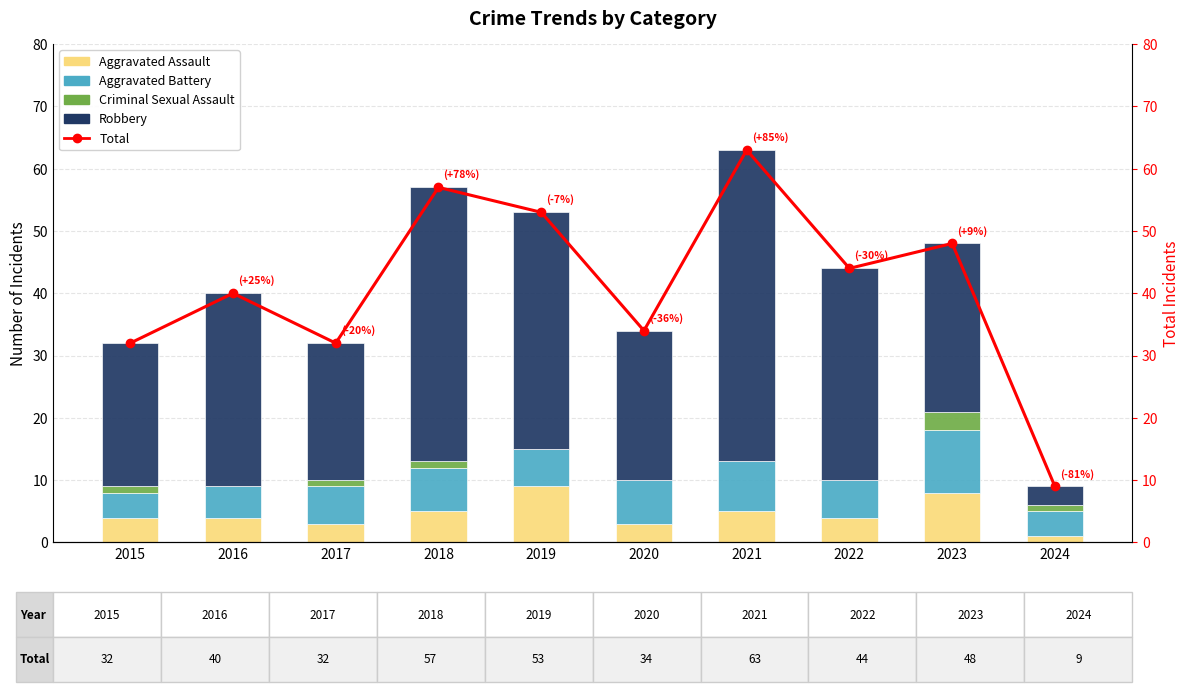

The value of Aggravated Assault at 2018 is 5. True or false?

True